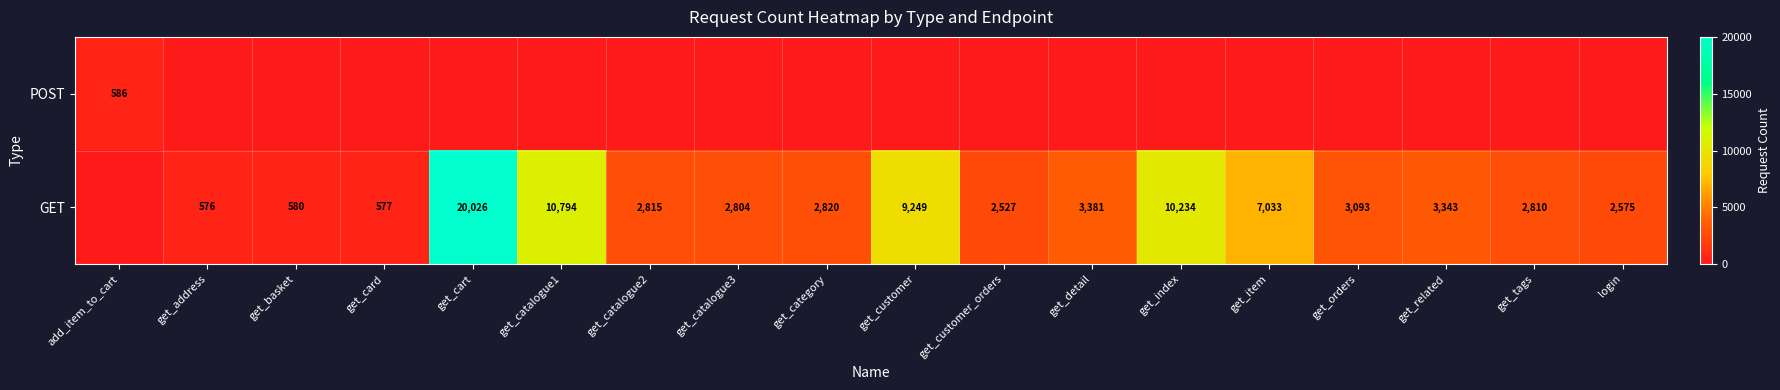

True or false: GET has a value of 759 at get_catalogue2.

False